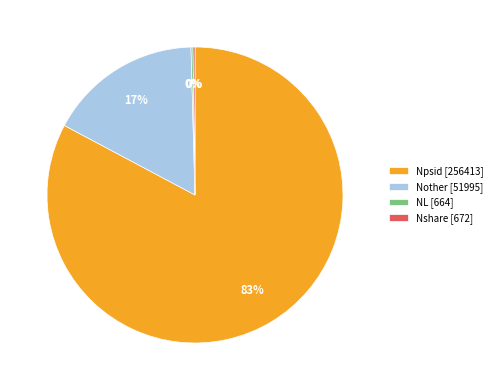

True or false: Npsid [256413] accounts for 83% of the total.

True